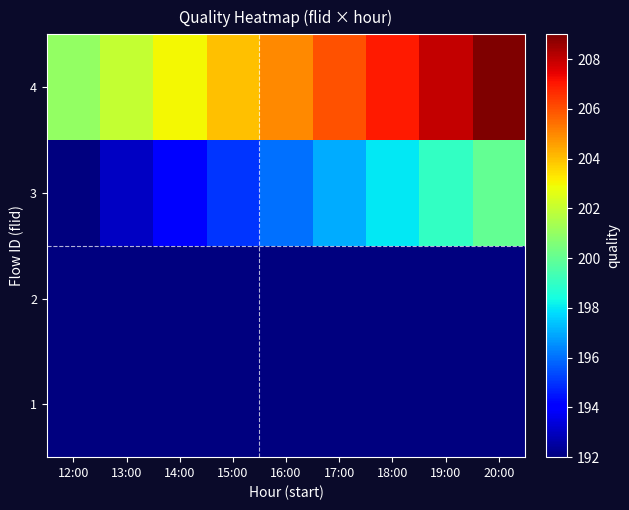

What is the greatest value displayed?

209